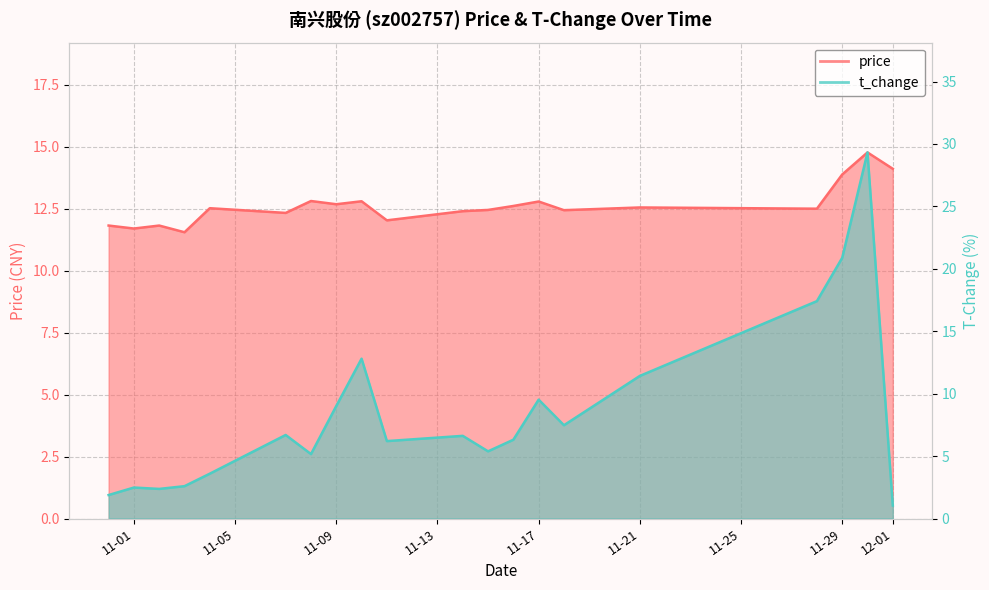

In t_change, how many points are lower than both neighbors (excluding endpoints)?

5